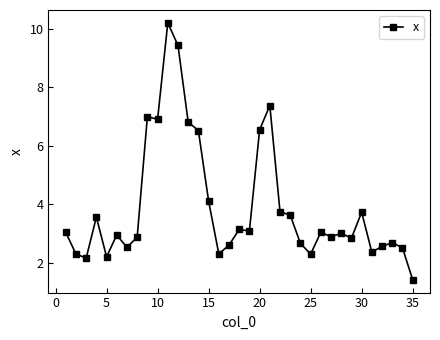

How many points are lower than both their immediate neighbors (excluding endpoints)?

10